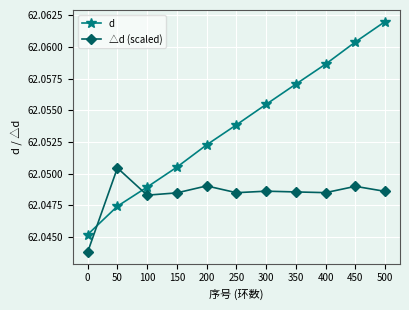

The value of d at 250 is 30.5. True or false?

False